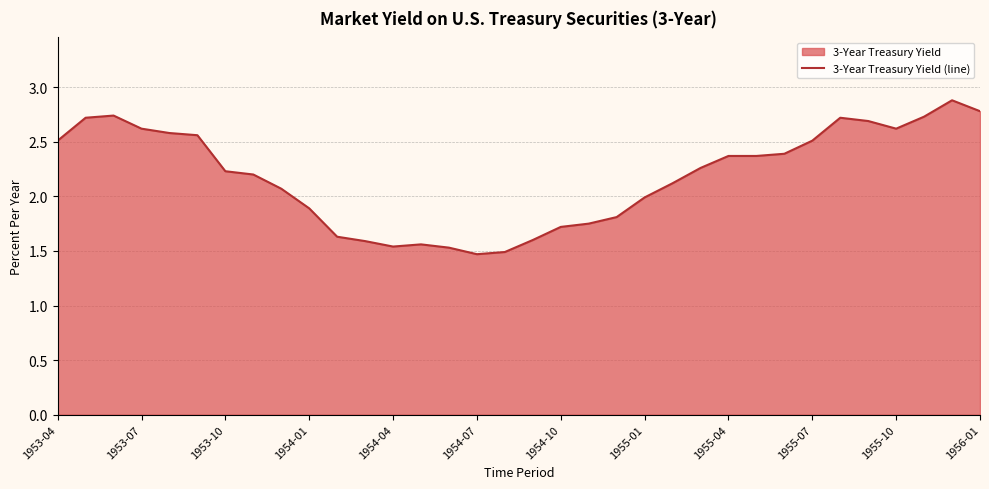

Reading left to right, extract all data points from this chart.

2.5	2.7	2.7	2.6	2.6	2.6	2.2	2.2	2.1	1.9	1.6	1.6	1.5	1.6	1.5	1.5	1.5	1.6	1.7	1.8	1.8	2.0	2.1	2.3	2.4	2.4	2.4	2.5	2.7	2.7	2.6	2.7	2.9	2.8